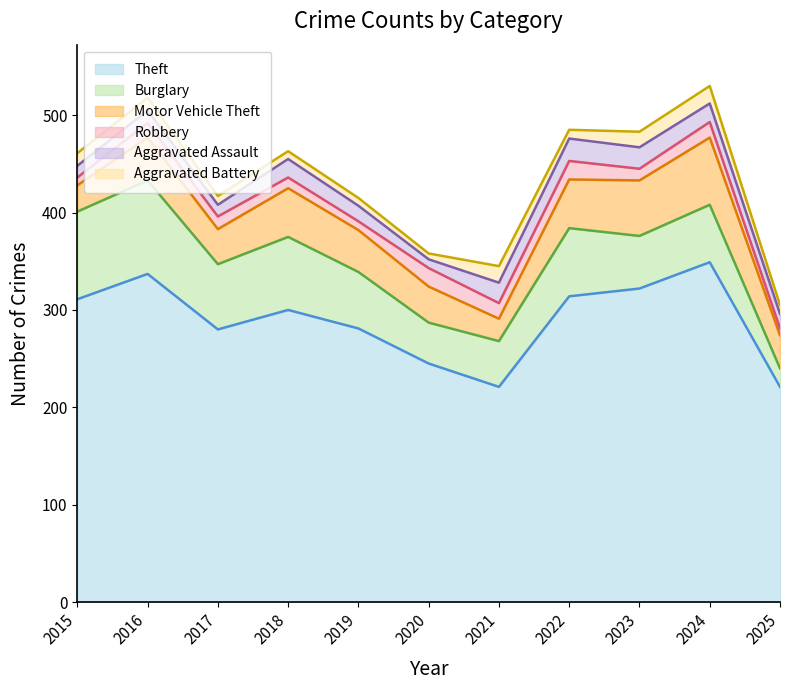

Where does the Burglary series first go above 59?

2015